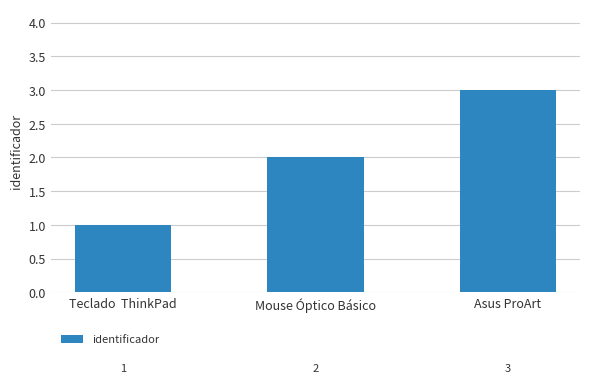

What is the average value?

2